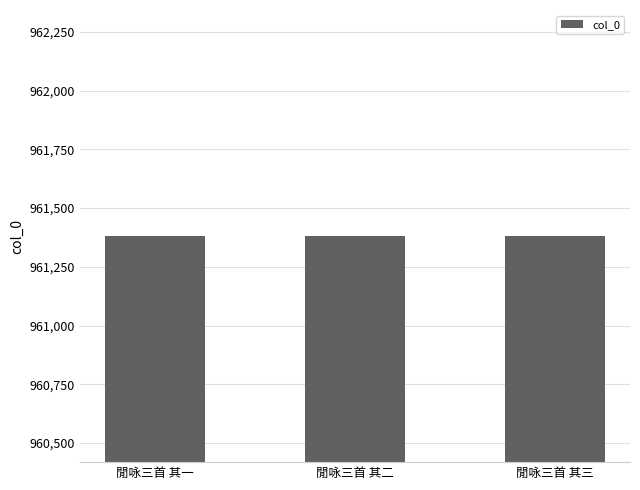

Read the value at 閒咏三首 其三.

961380